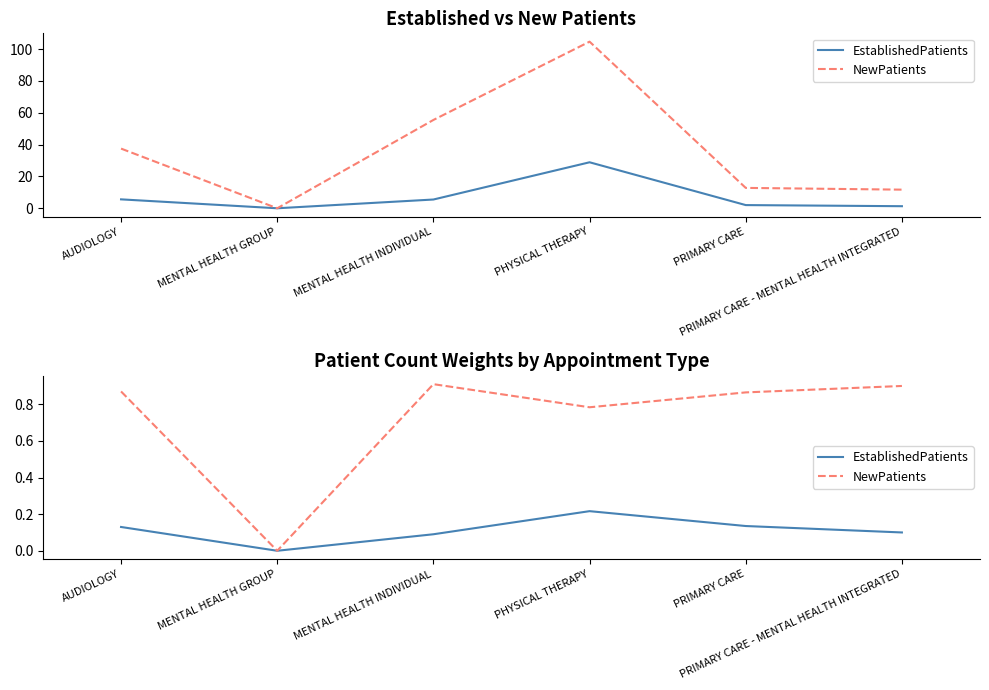

Which series has the largest range (max minus min)?

NewPatients